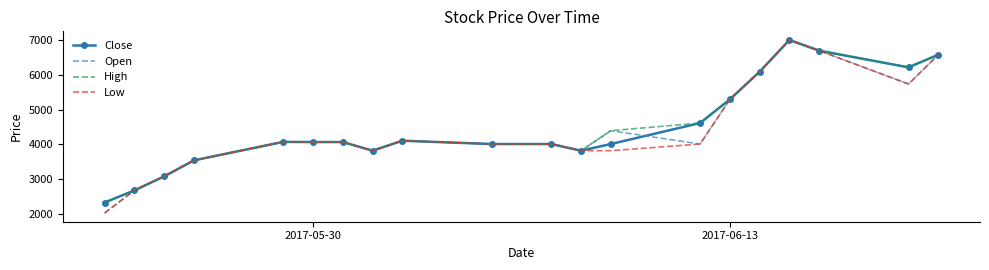

What is the minimum value shown in the chart?

2035